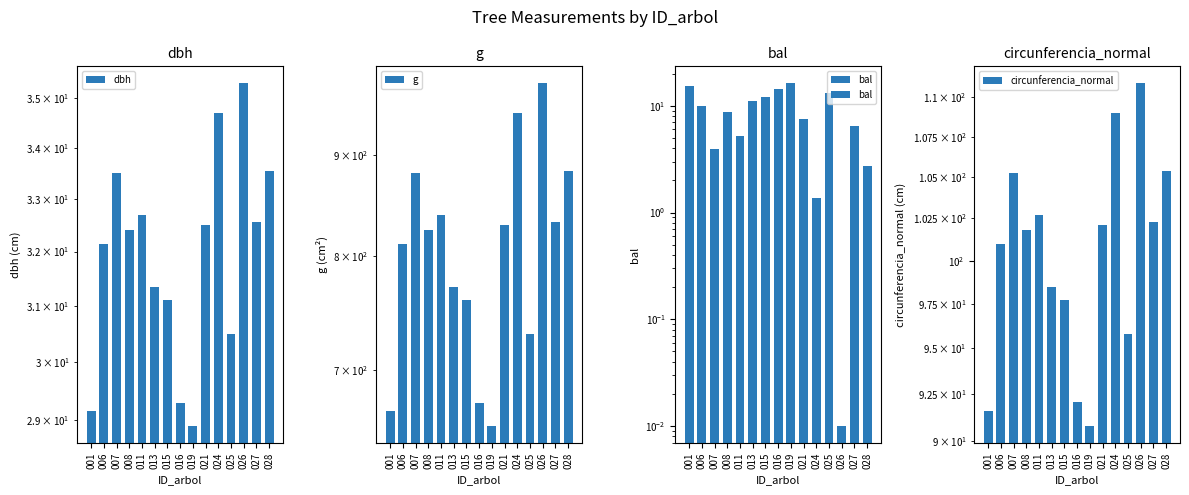

Which series has the largest range (max minus min)?

g